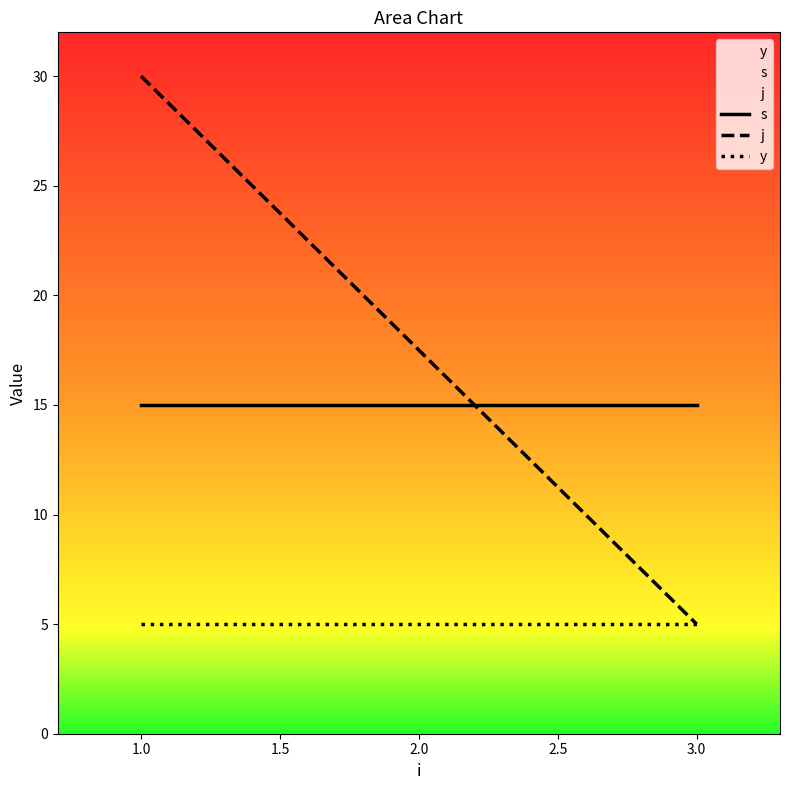

What is the value of the y point at the 1st from the left?

5